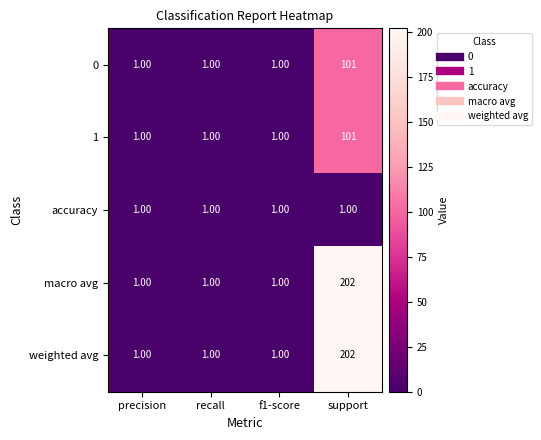

How many data points does each series have?

4